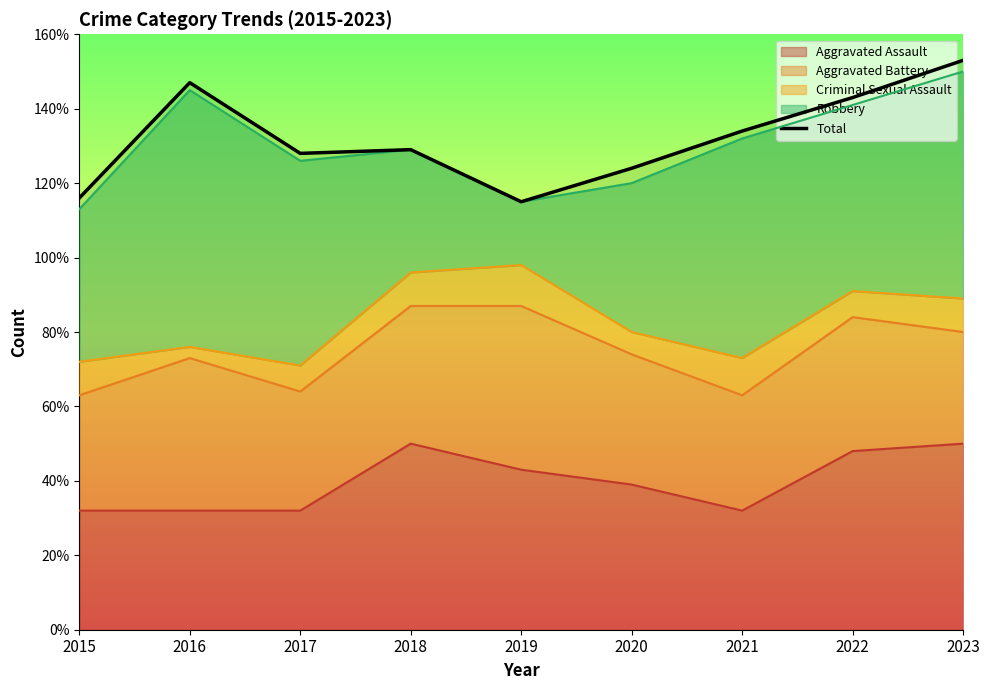

At which label does the data first exceed 129?

2016